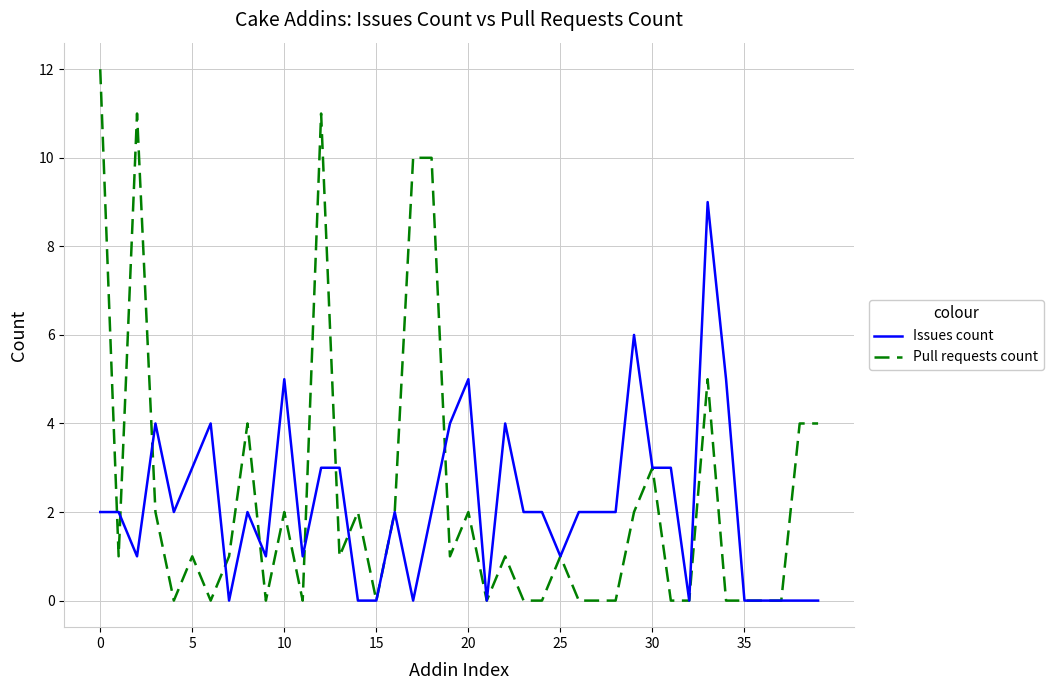

What is the sum of all Pull requests count values?

93